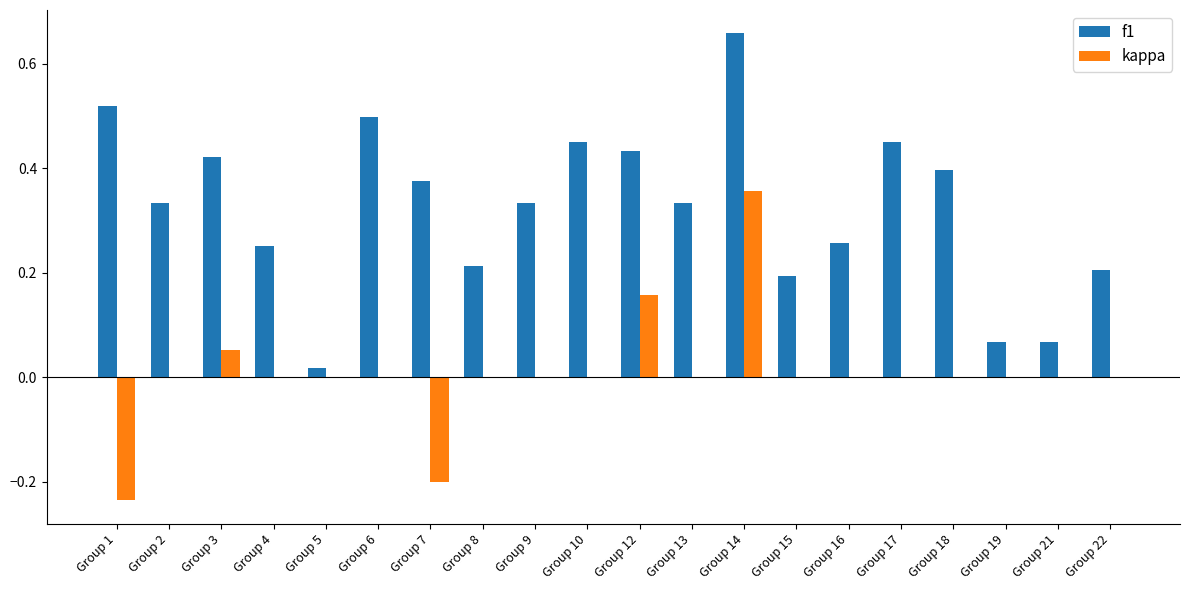

Which series has the widest spread of values?

f1